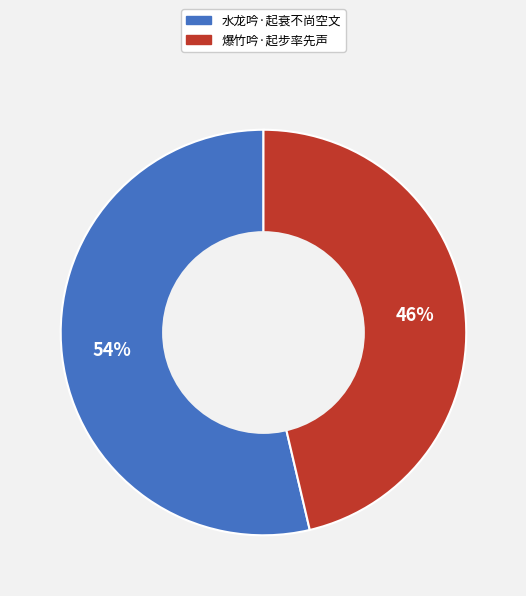

Is it true that 水龙吟·起衰不尚空文 is 43% of the pie?

False